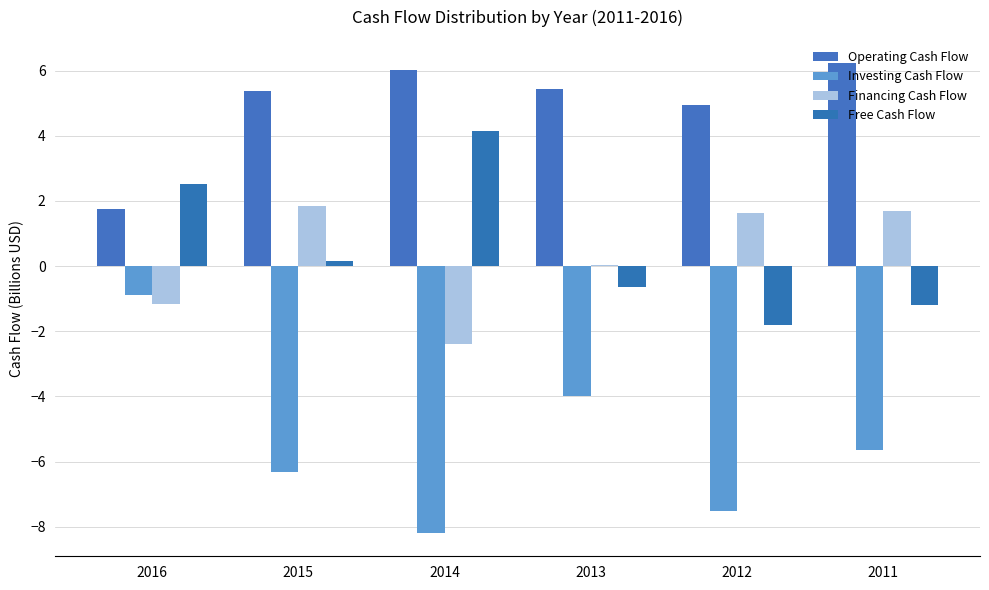

At which label does Free Cash Flow reach its peak?

2014